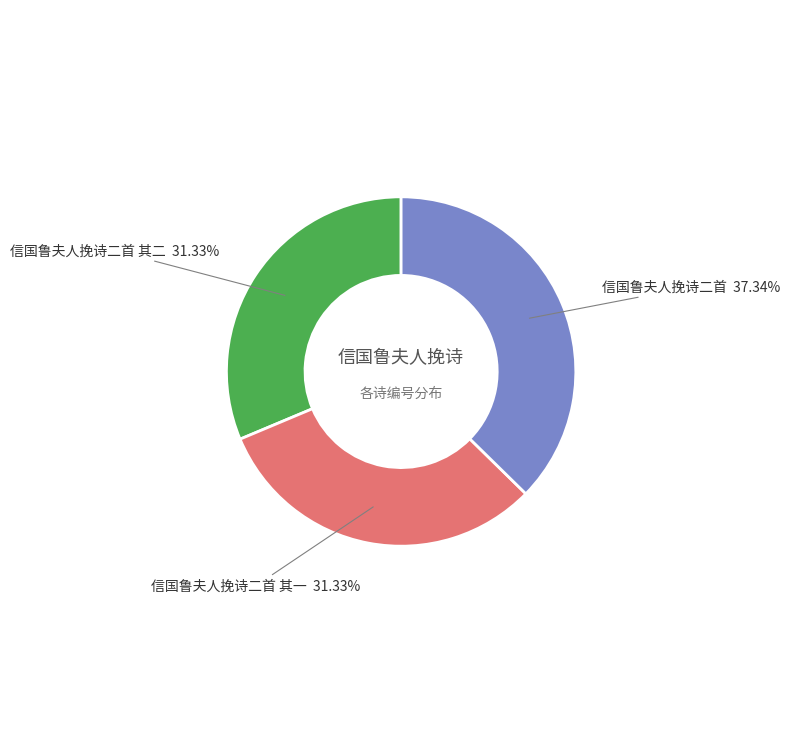

Is there any slice that represents more than half of the pie?

No